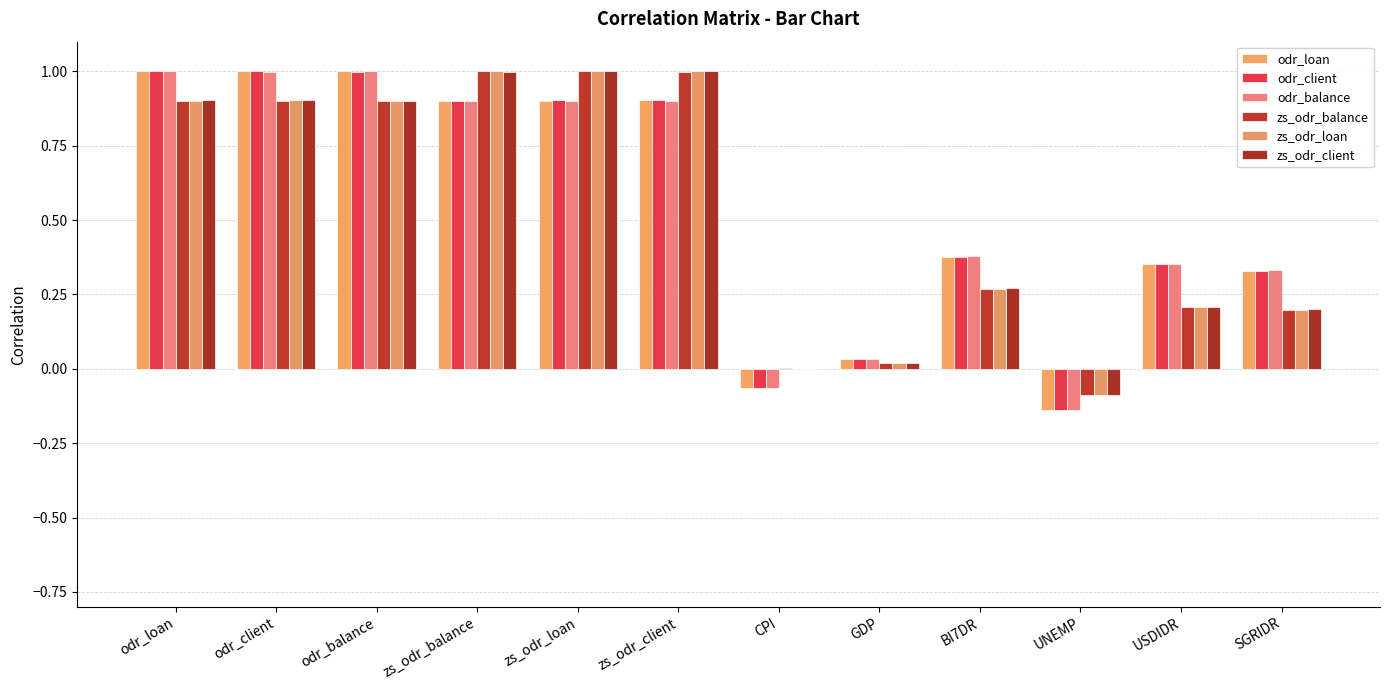

What is the value of the odr_balance bar at the 6th from the left?

0.9